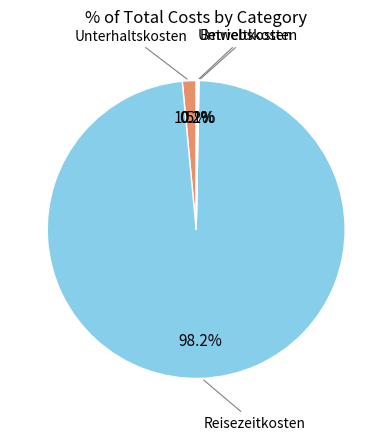

Which category has the biggest portion of the pie?

Reisezeitkosten